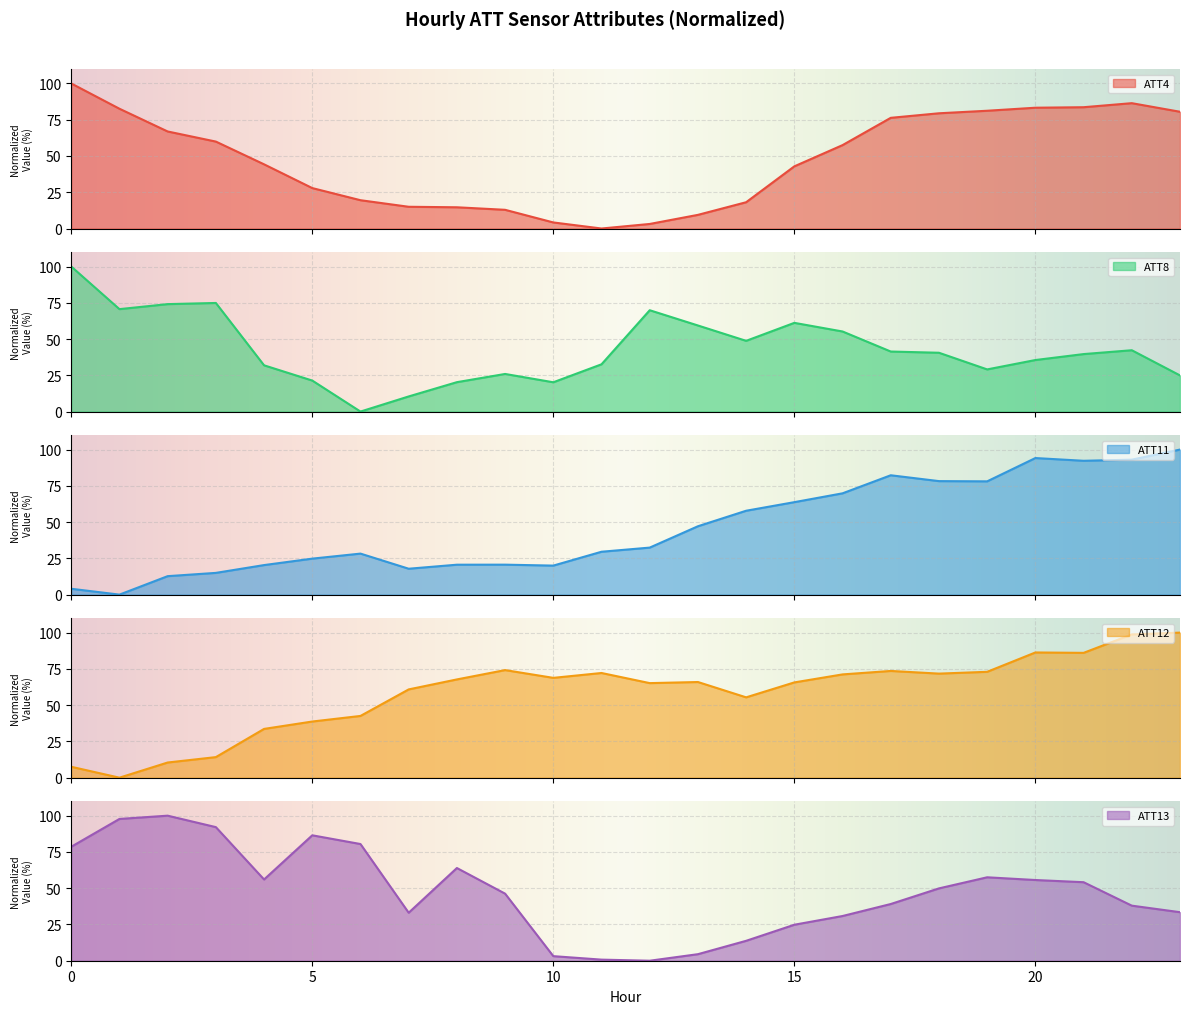

What is the total value across all series at 9?

179.9